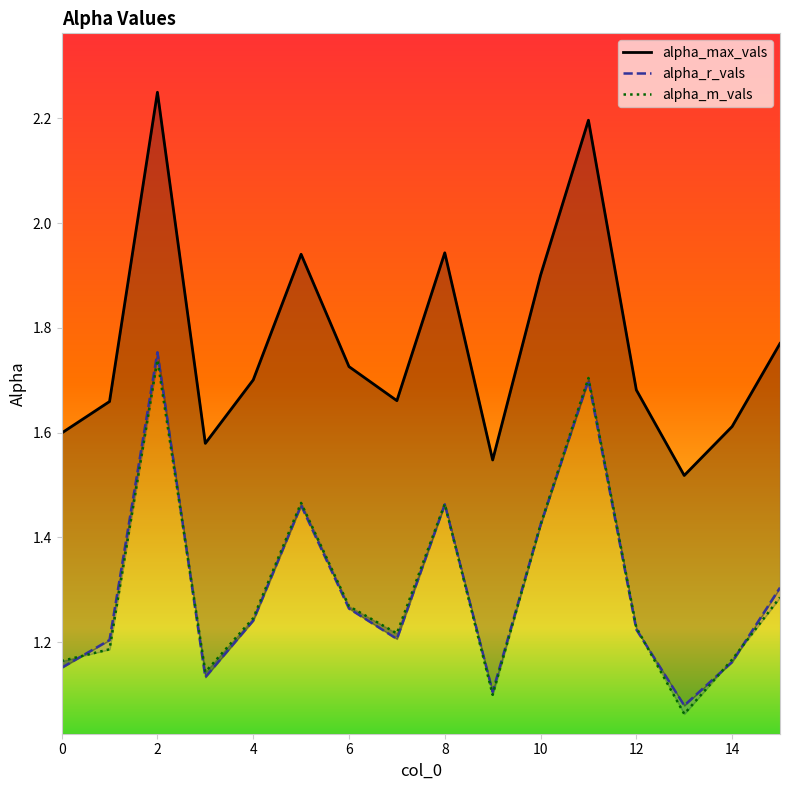

How many lines are shown in the chart?

3